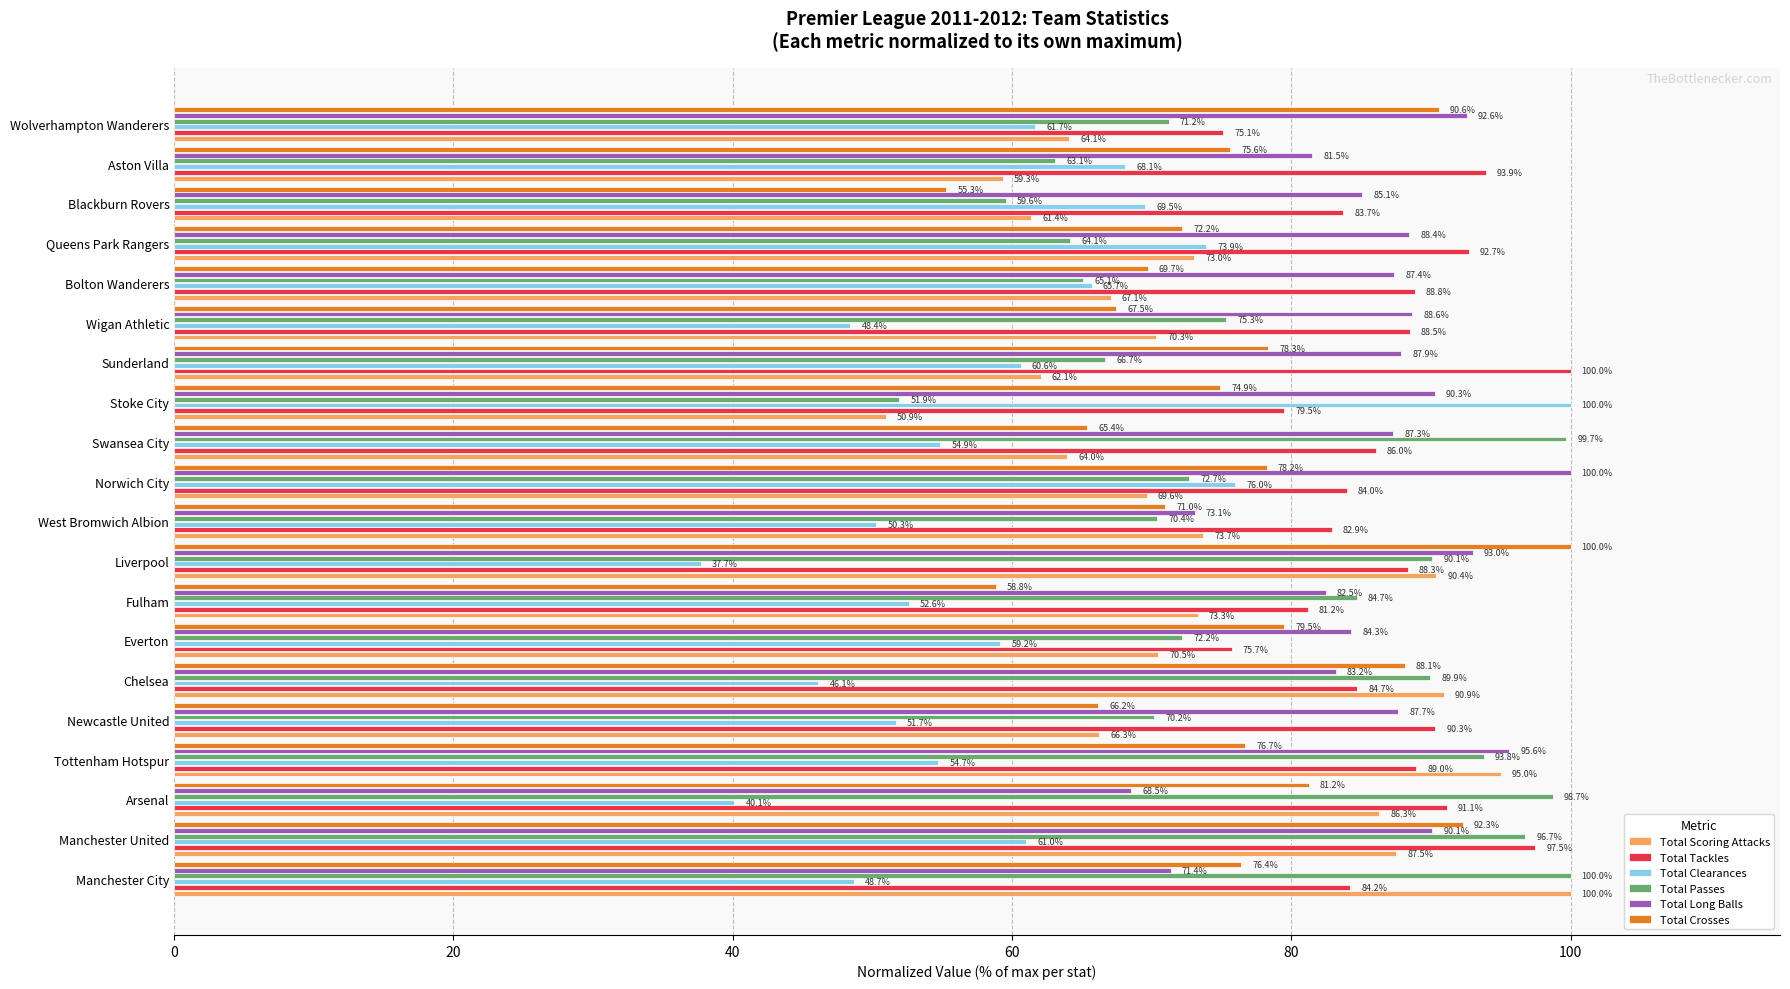

What is the sum of the Total Scoring Attacks values at Arsenal and Manchester City?

186.3